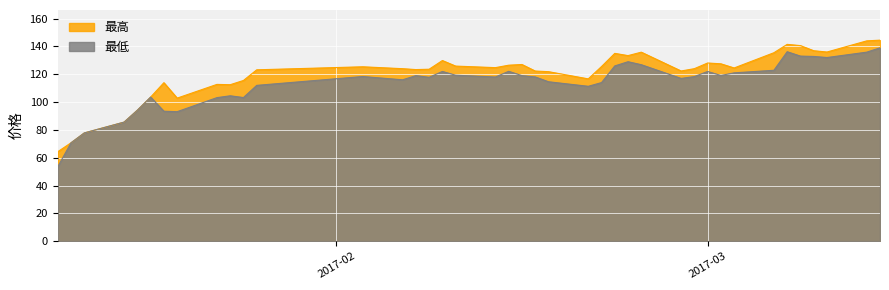

True or false: 最高 and 最低 cross at least once.

False